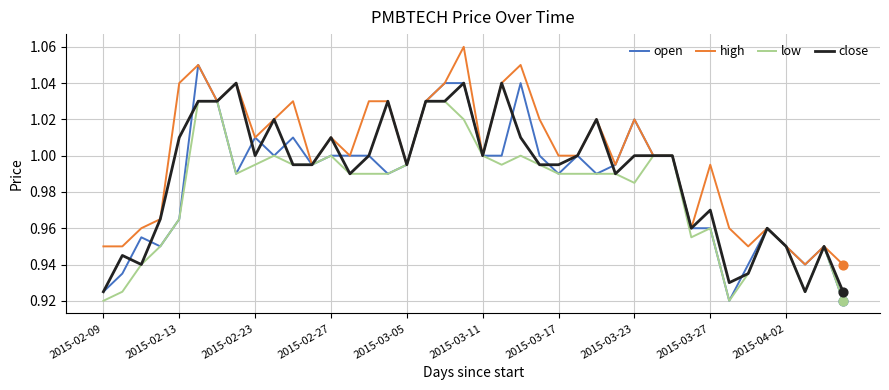

Which series has the largest range (max minus min)?

open